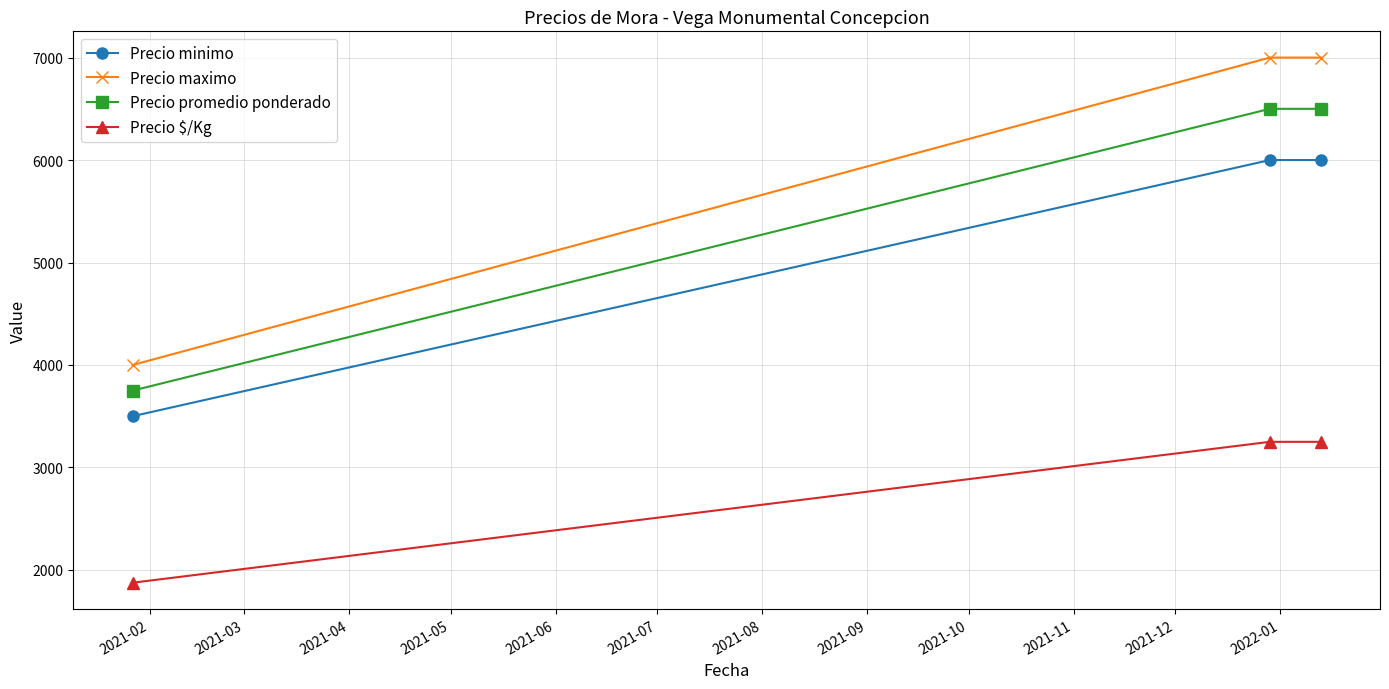

Which series has the largest range (max minus min)?

Precio maximo